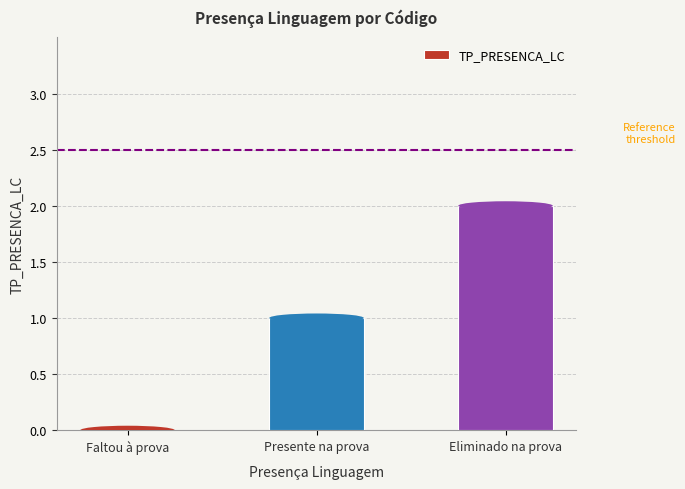

Count the number of categories in the chart.

3